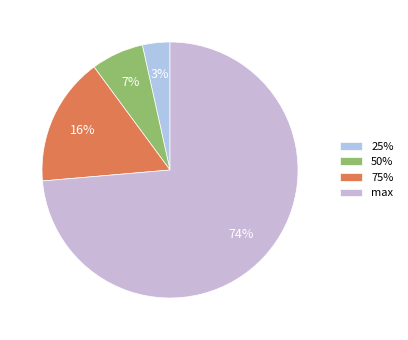

How many segments does this pie chart have?

4